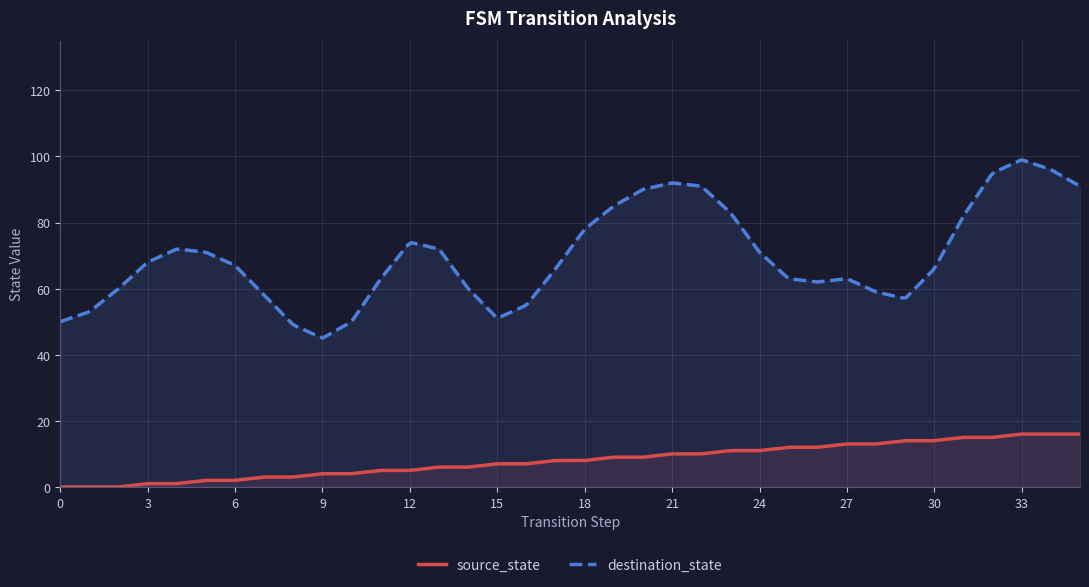

Rank the series by their maximum value, from highest to lowest.

destination_state, source_state